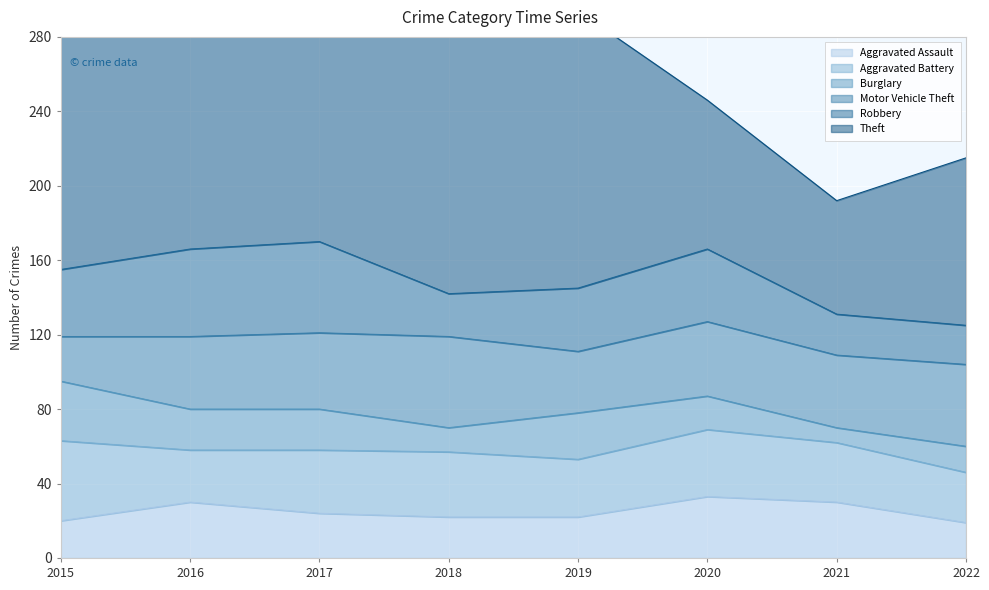

True or false: Theft has more than 0 interior local peaks.

True